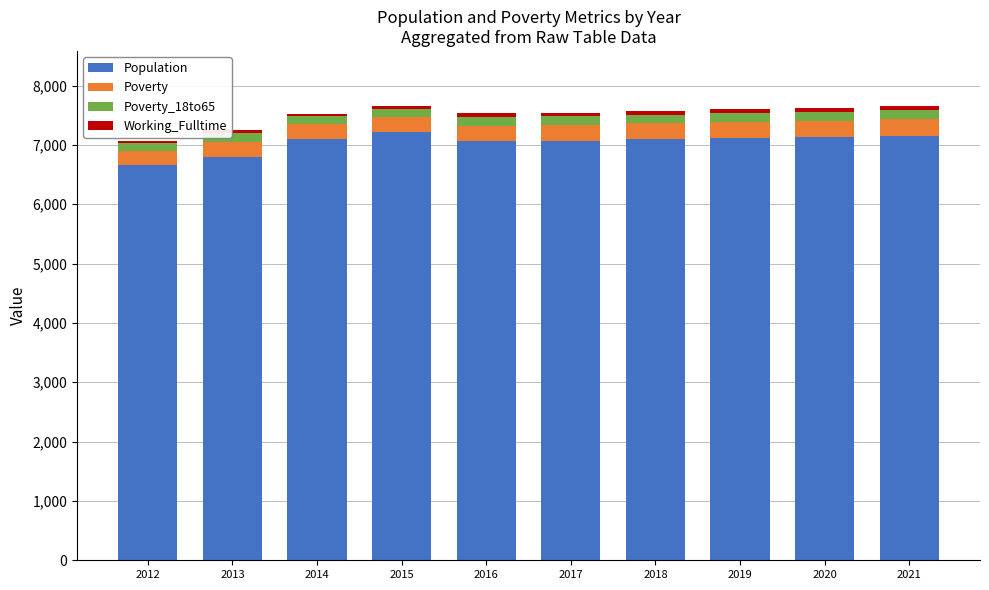

What is the minimum value for Population?

6656